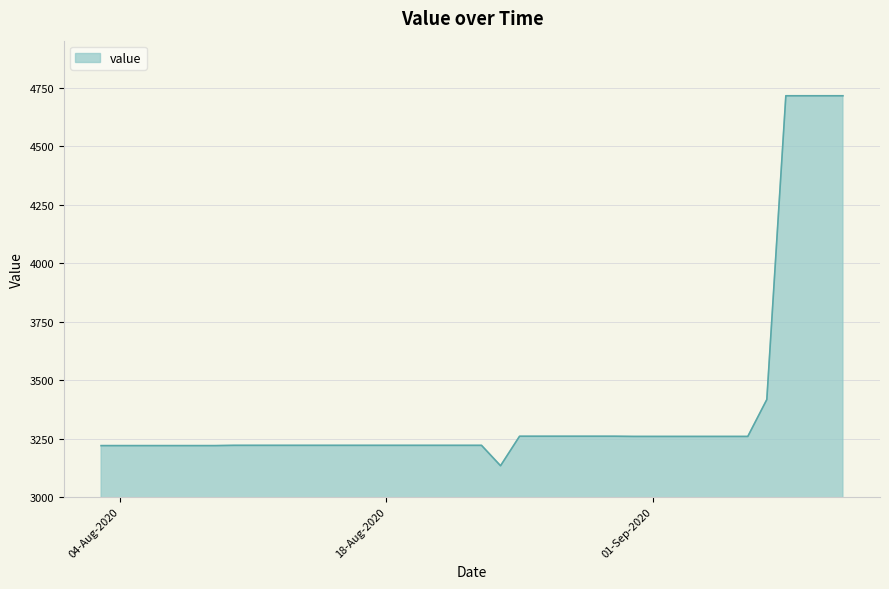

What is the minimum value shown in the chart?

3133.5